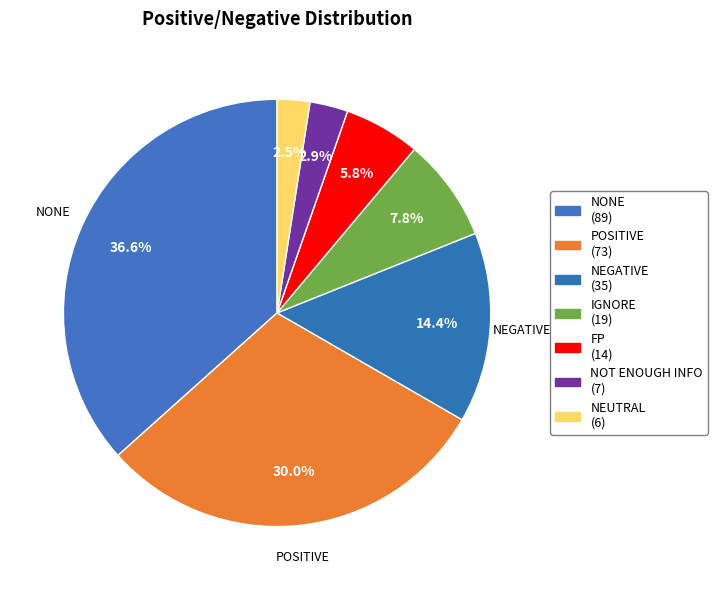

Rank the categories by value from highest to lowest.

NONE, POSITIVE, NEGATIVE, IGNORE, FP, NOT ENOUGH INFO, NEUTRAL